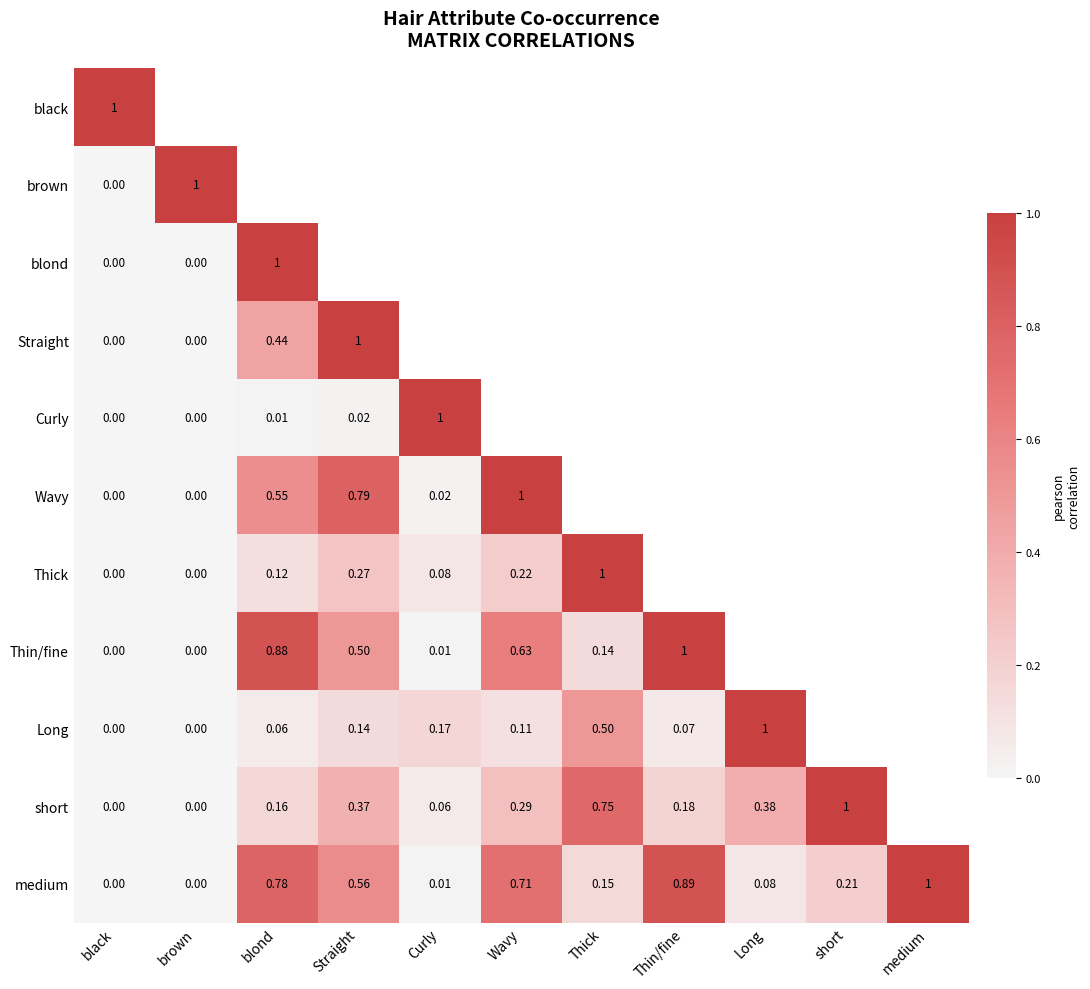

Is the value of black at black greater than the value of Long at Wavy?

Yes